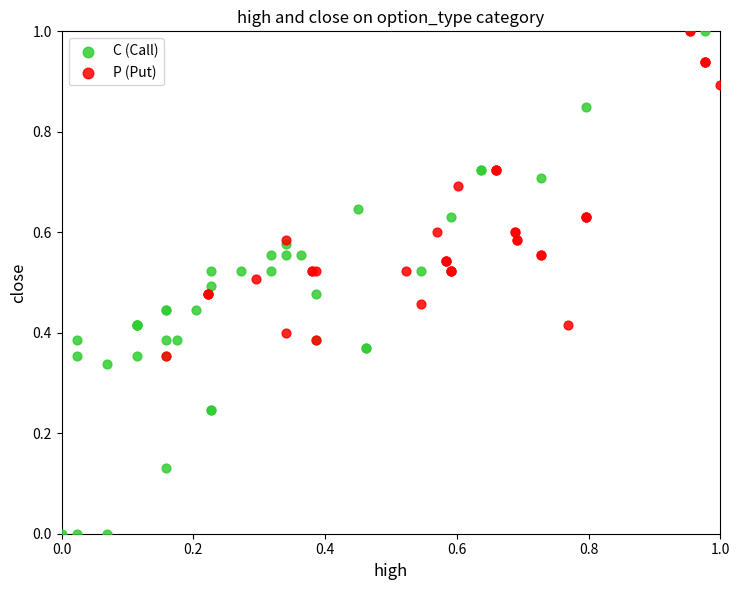

Which series reaches the minimum Y coordinate?

C (Call)